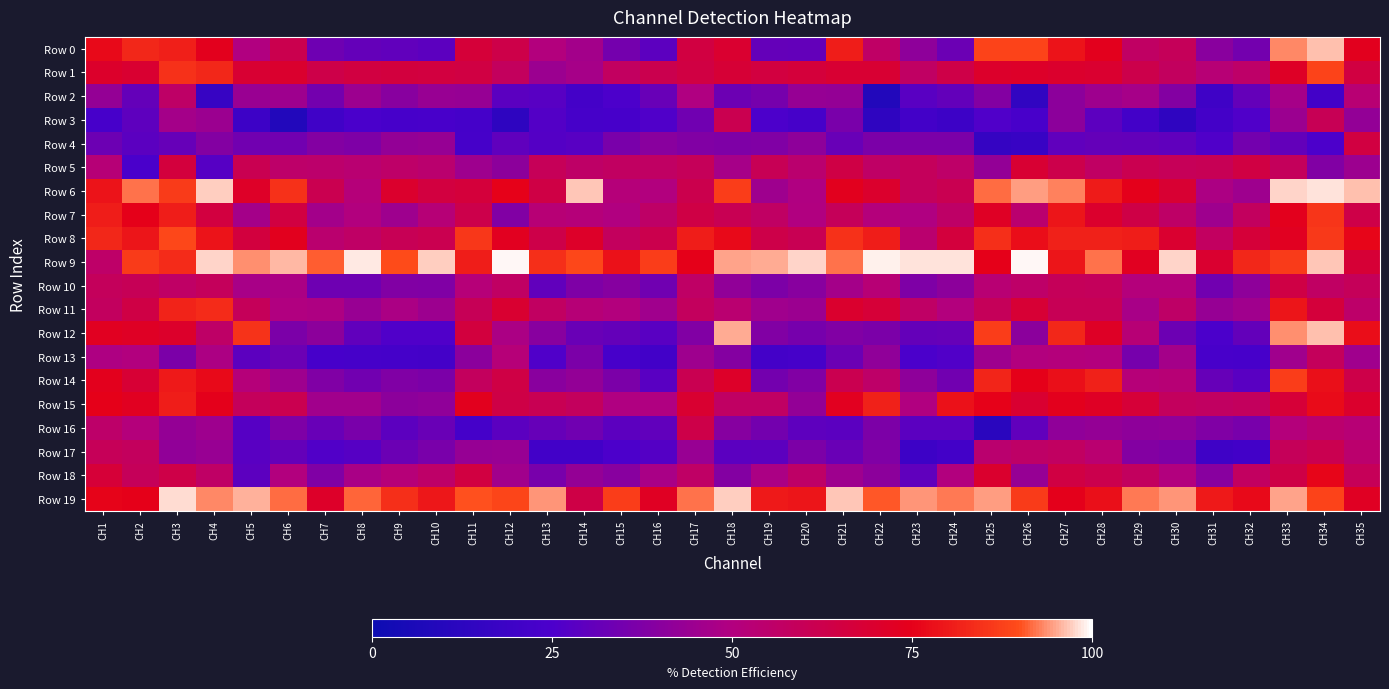

What is the total value across all series at CH21?

1157.6